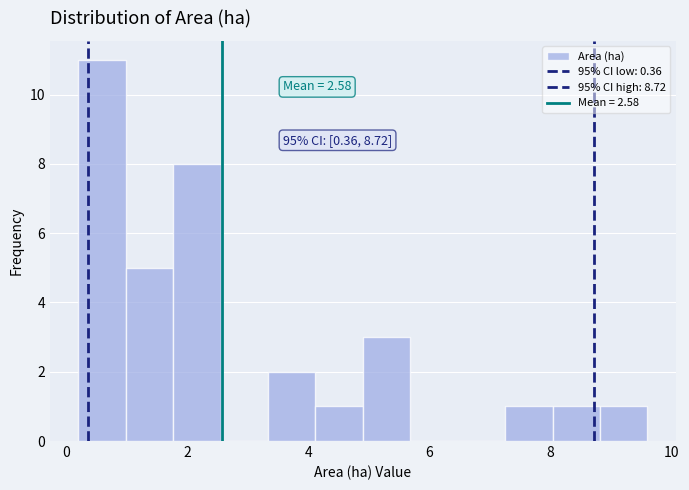

Around what value on the x-axis is the tallest bar? Give the approximate position of its centre, as read against the axis.

0.6